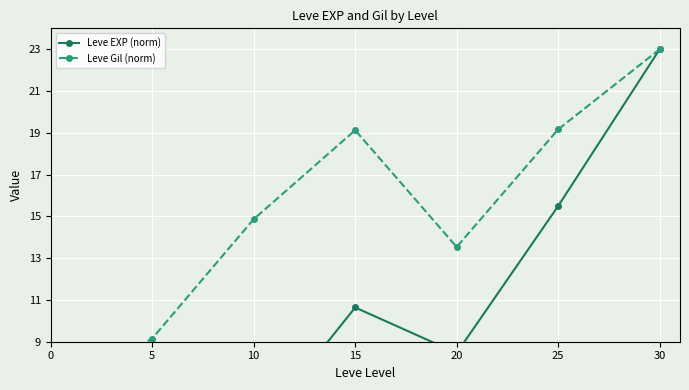

Which series changed the most between 0 and 20?

Leve EXP (norm)